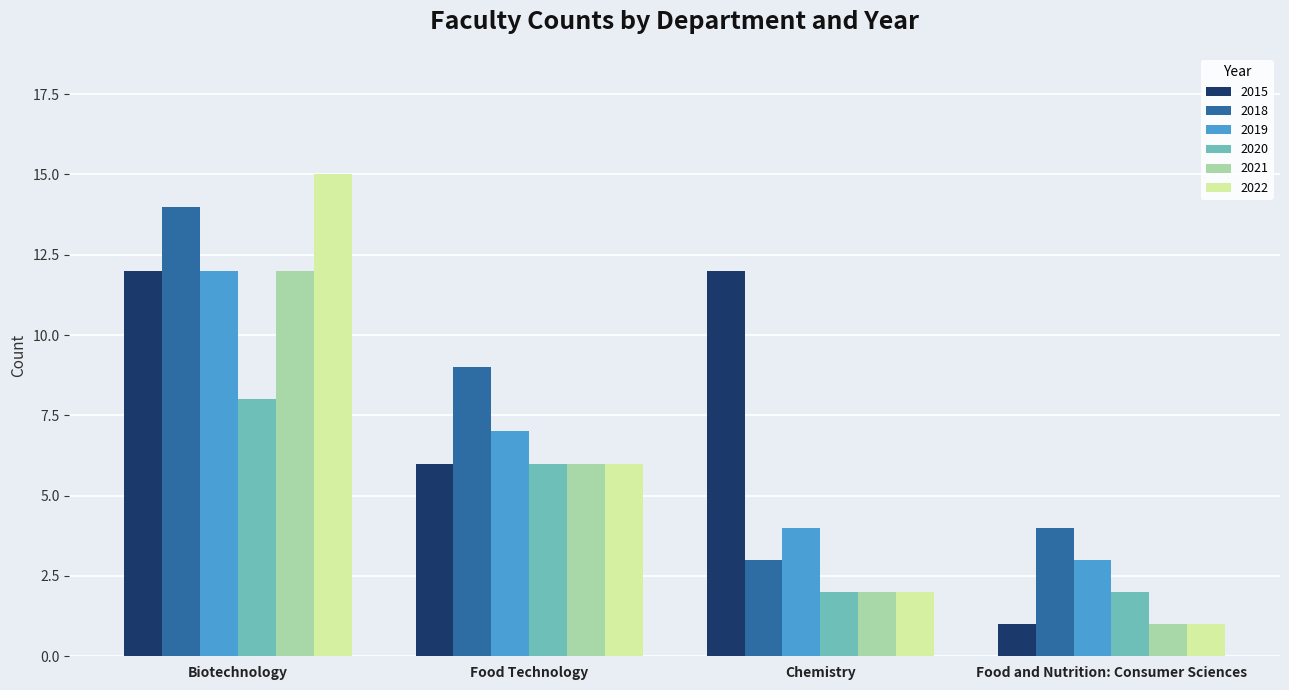

List the labels in order of 2021 value, smallest first.

Food and Nutrition: Consumer Sciences, Chemistry, Food Technology, Biotechnology